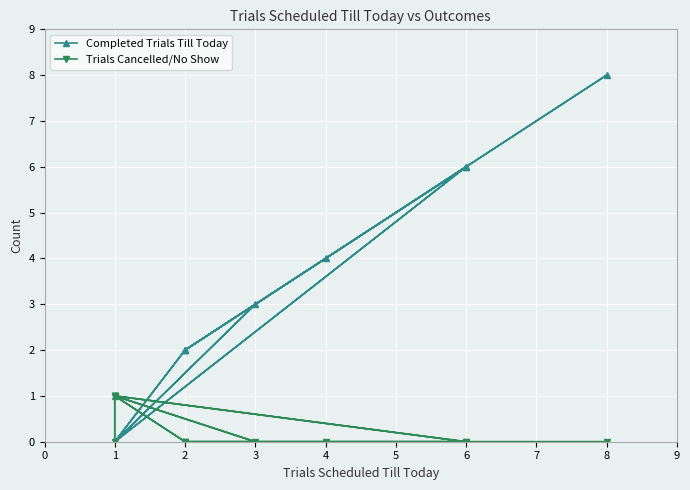

How many times do Completed Trials Till Today and Trials Cancelled/No Show cross each other?

7